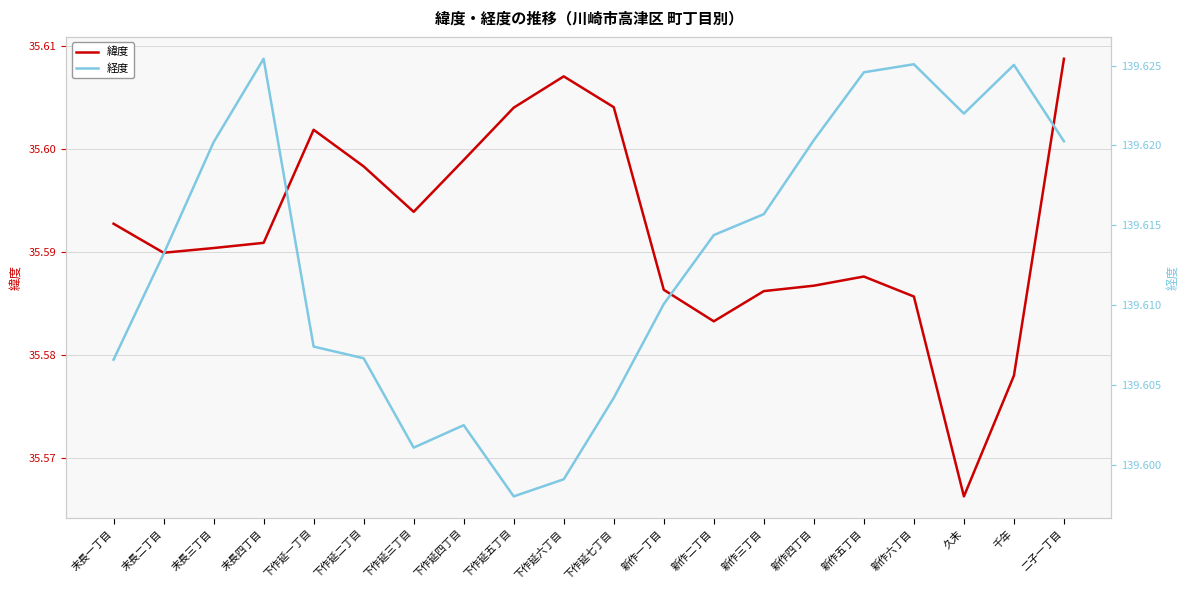

Which category has the highest value in the 緯度 series?

二子一丁目